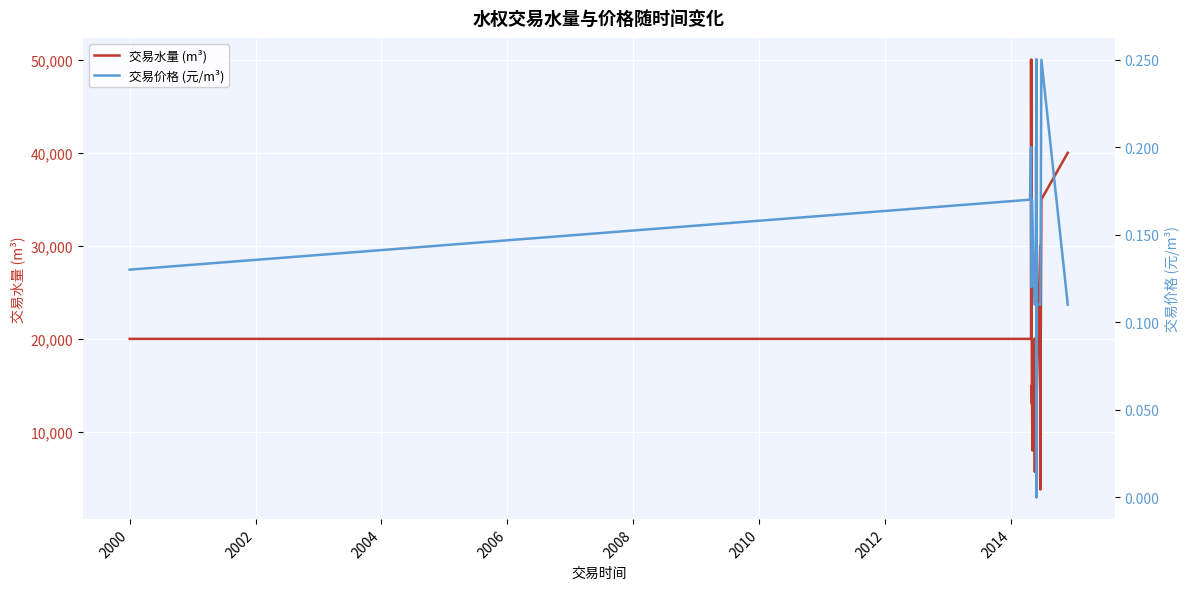

What are all the series names shown in the legend?

交易水量 (m³), 交易价格 (元/m³)